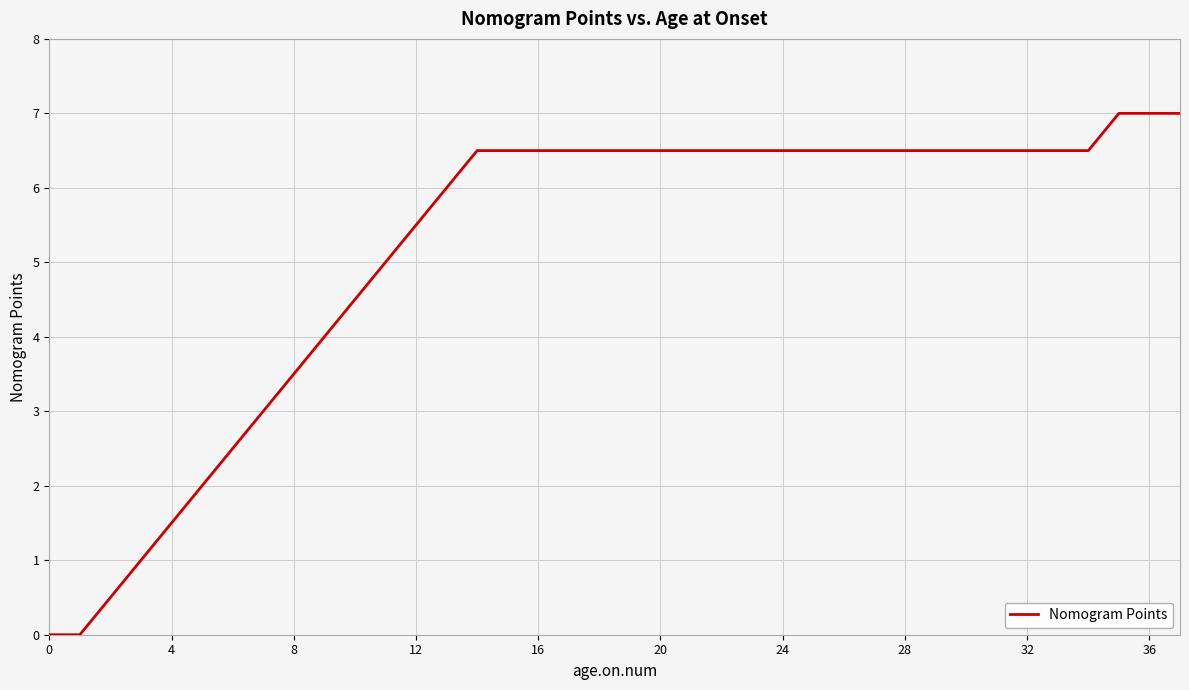

What is the greatest value displayed?

7.0